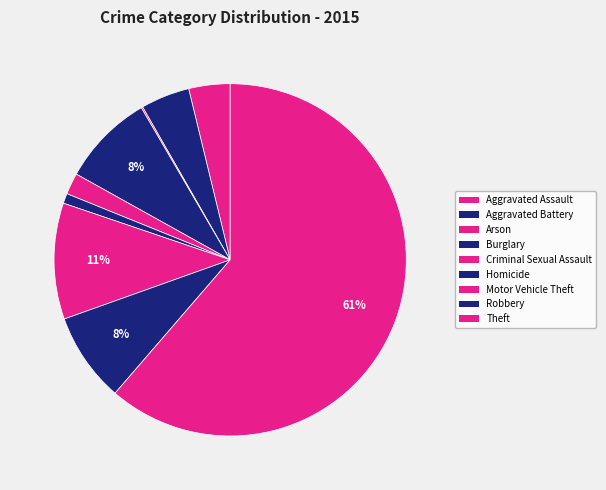

What is the largest slice in the pie chart?

Theft